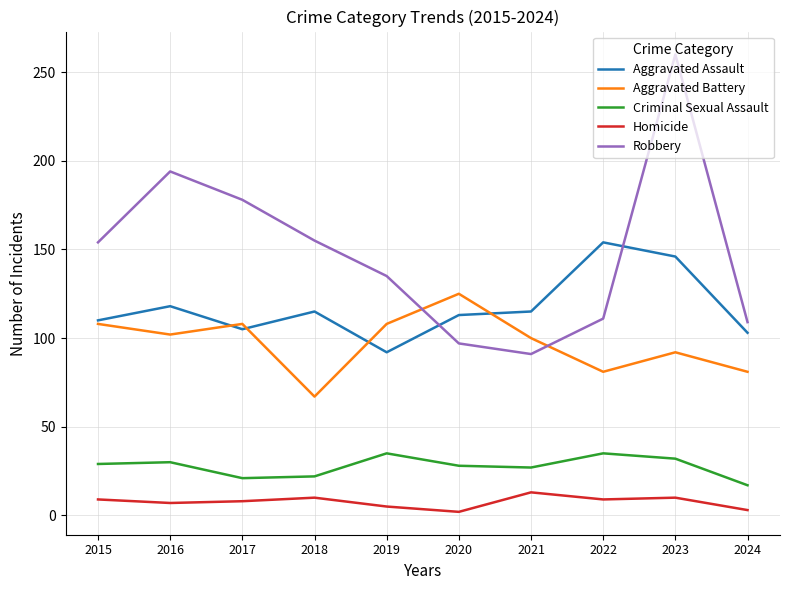

List the series in order of their peak value, lowest first.

Homicide, Criminal Sexual Assault, Aggravated Battery, Aggravated Assault, Robbery